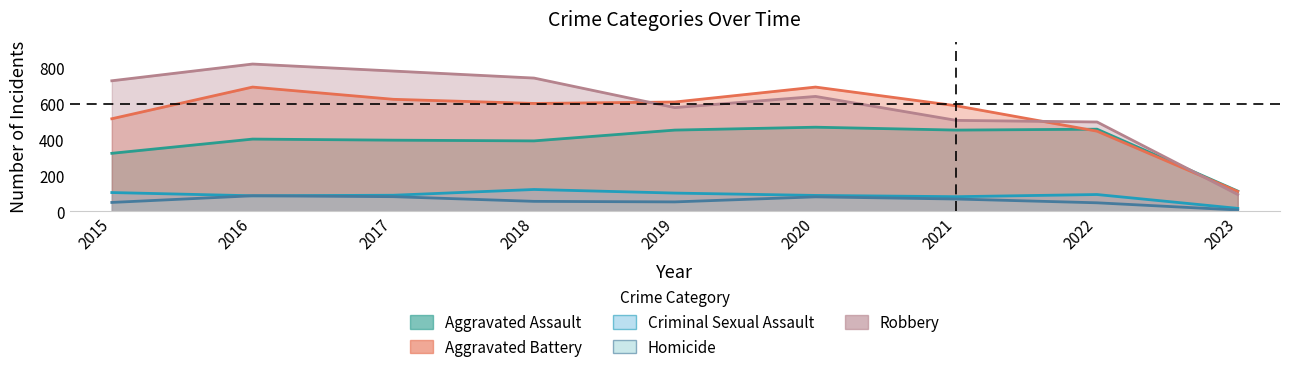

The Aggravated Assault series shows 452 at 2021. True or false?

True